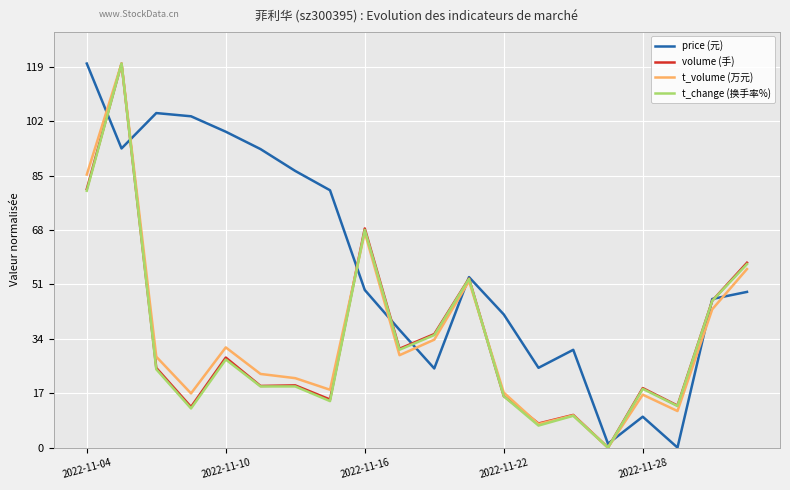

What is the greatest value displayed?

120.0